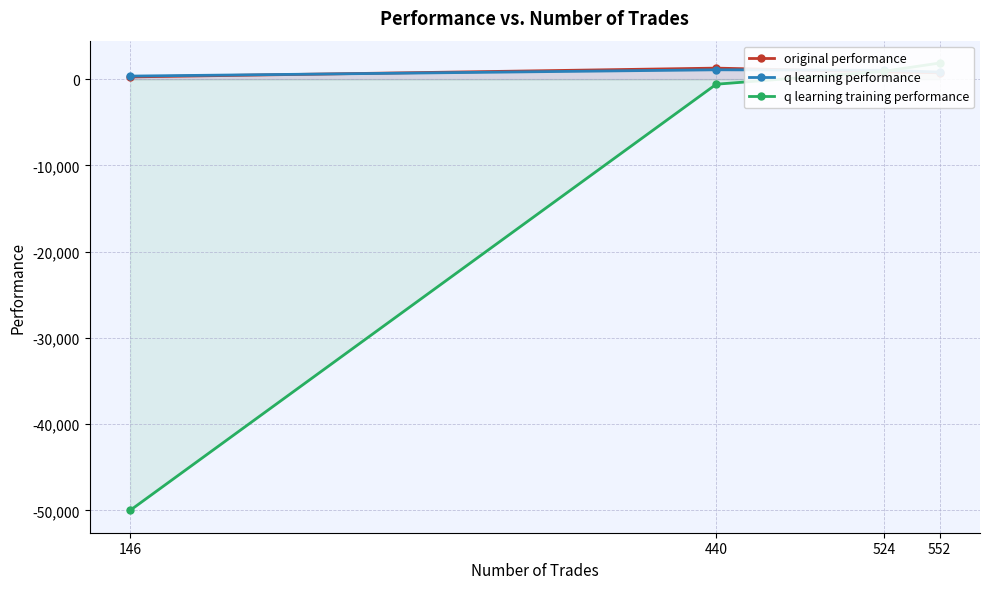

What is the average value of the original performance series?

782.6